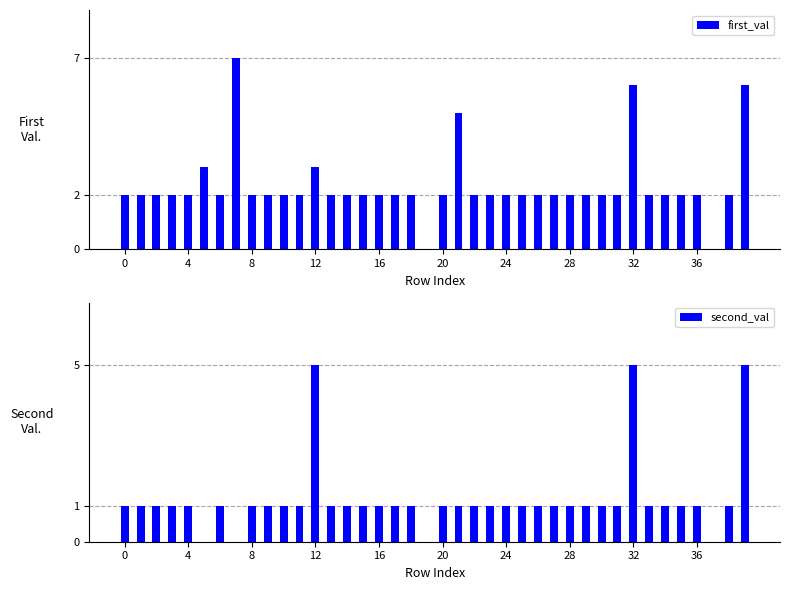

Which series has the largest total across all categories?

first_val